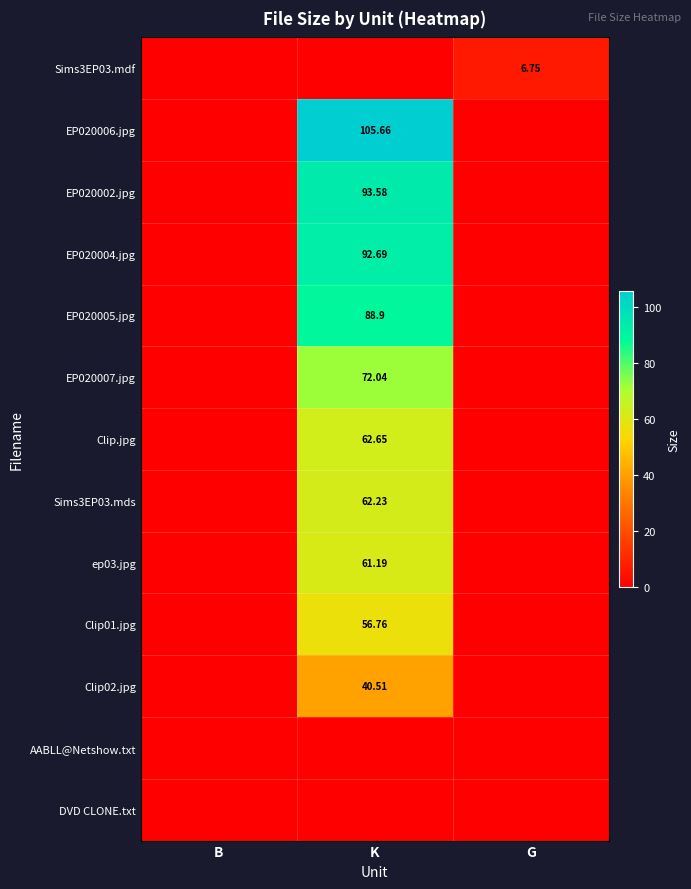

What is the greatest value displayed?

105.7